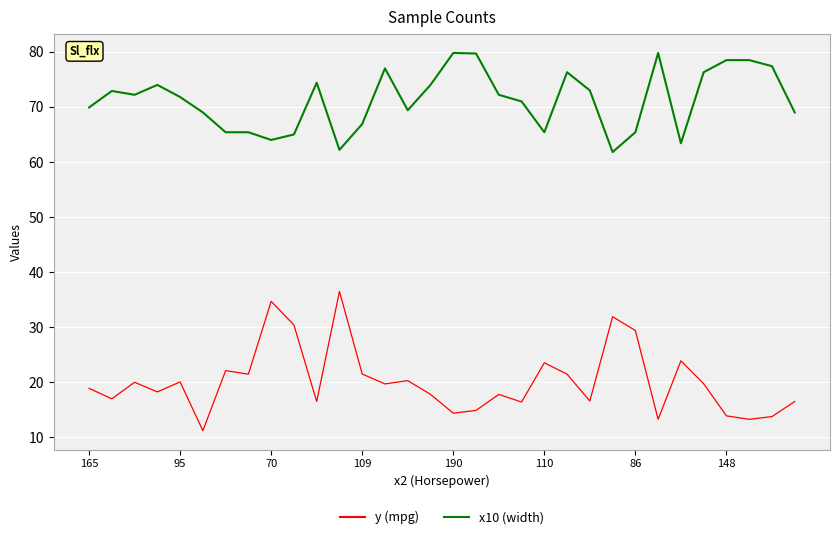

True or false: x10 (width) and y (mpg) cross at least once.

False